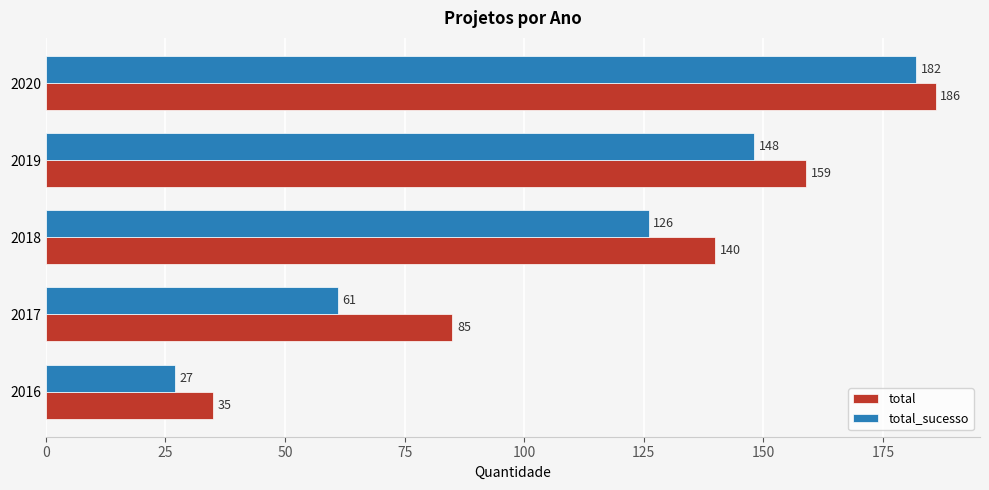

What is the difference between the highest and lowest values at 2017?

24